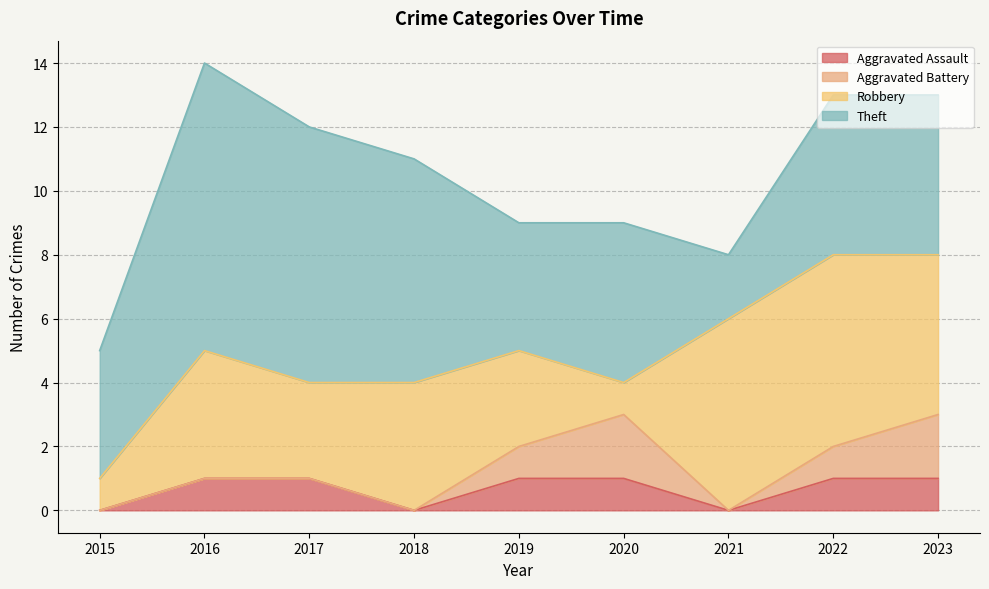

True or false: Aggravated Battery and Aggravated Assault cross at least once.

False